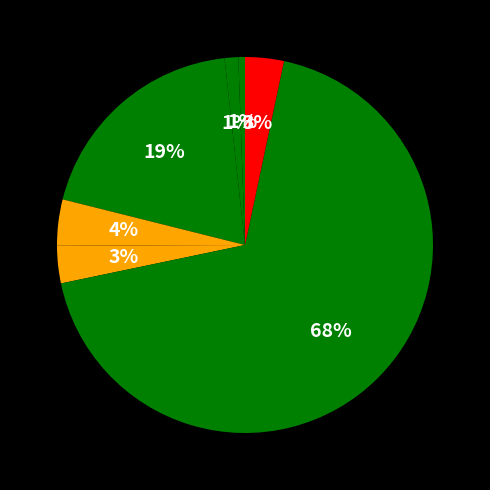

How many slices are in this pie chart?

7